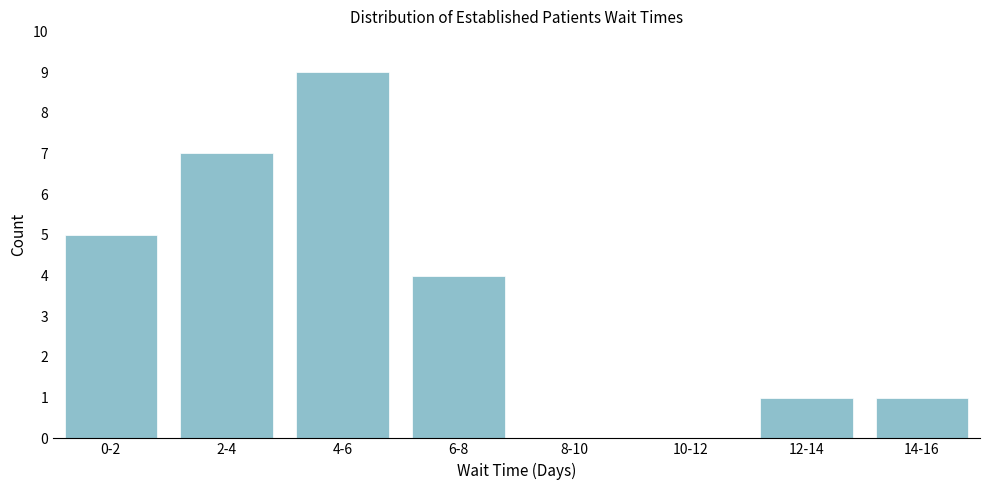

Reading right to left, list all the values displayed in this chart.

14-16=1	12-14=1	10-12=0	8-10=0	6-8=4	4-6=9	2-4=7	0-2=5